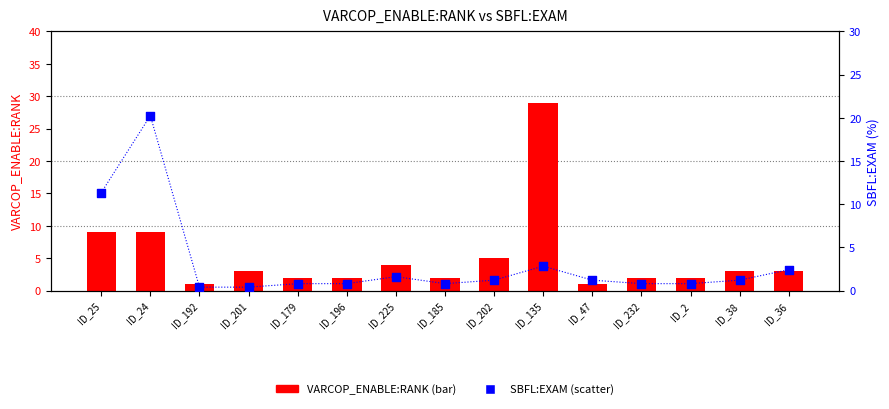

Which series has the largest Y range (max minus min)?

VARCOP_ENABLE:RANK